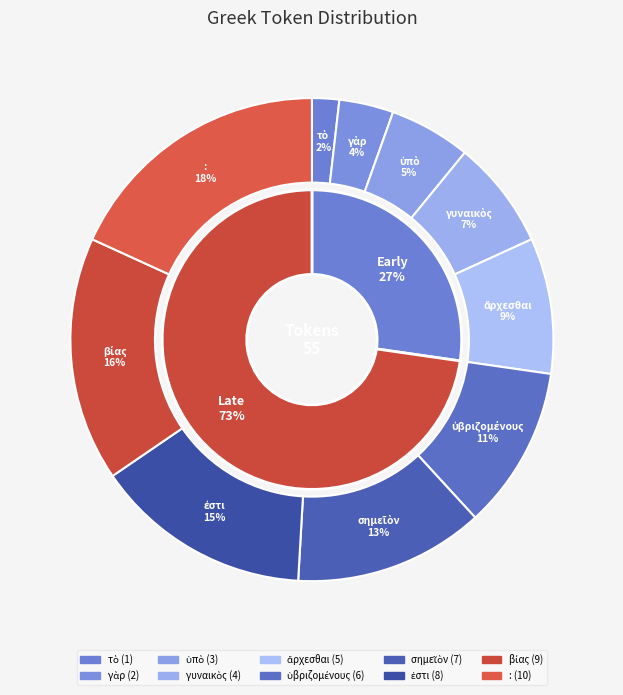

Does γὰρ account for over 50% of the chart?

No